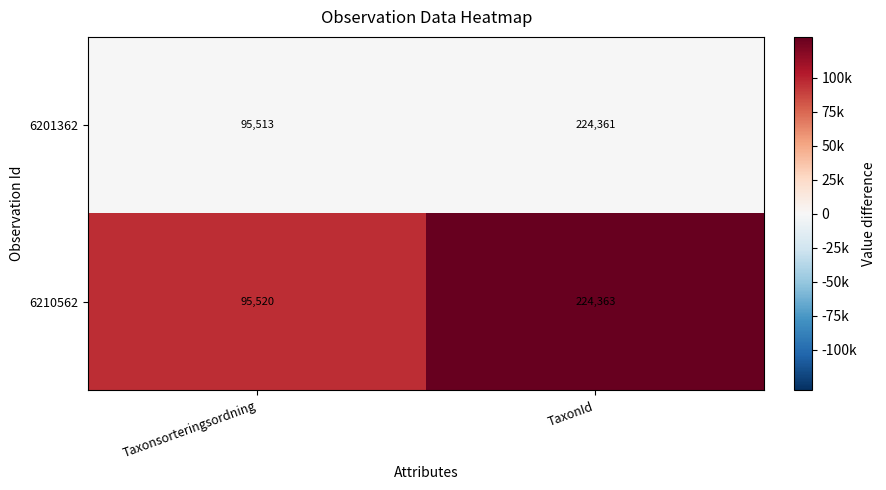

What is the smallest value displayed?

95513